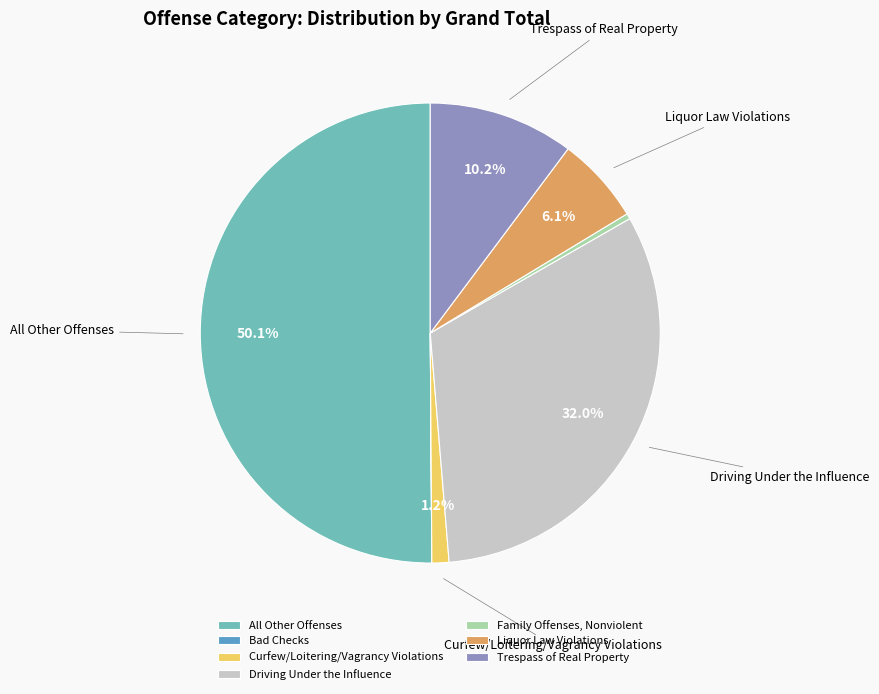

What is the total percentage of Driving Under the Influence and All Other Offenses?

82.1%